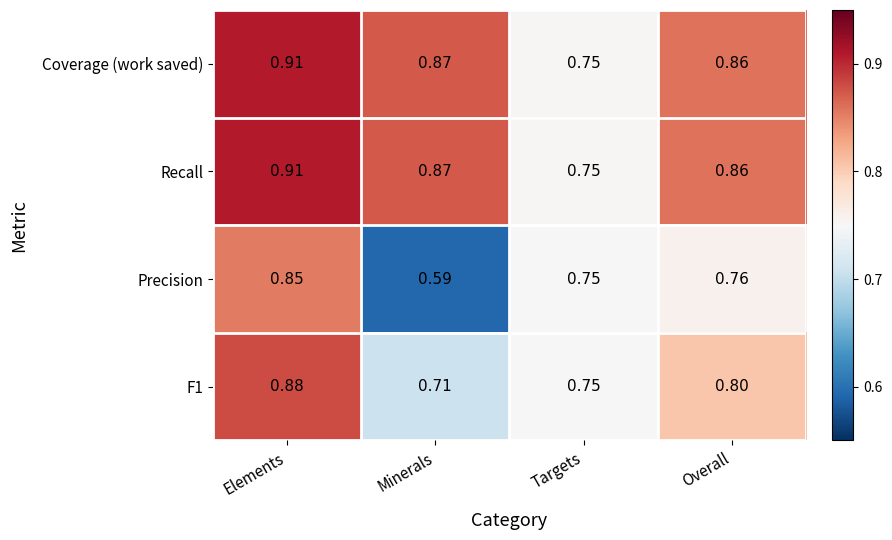

Where is Precision nearest to the value 0?

Minerals